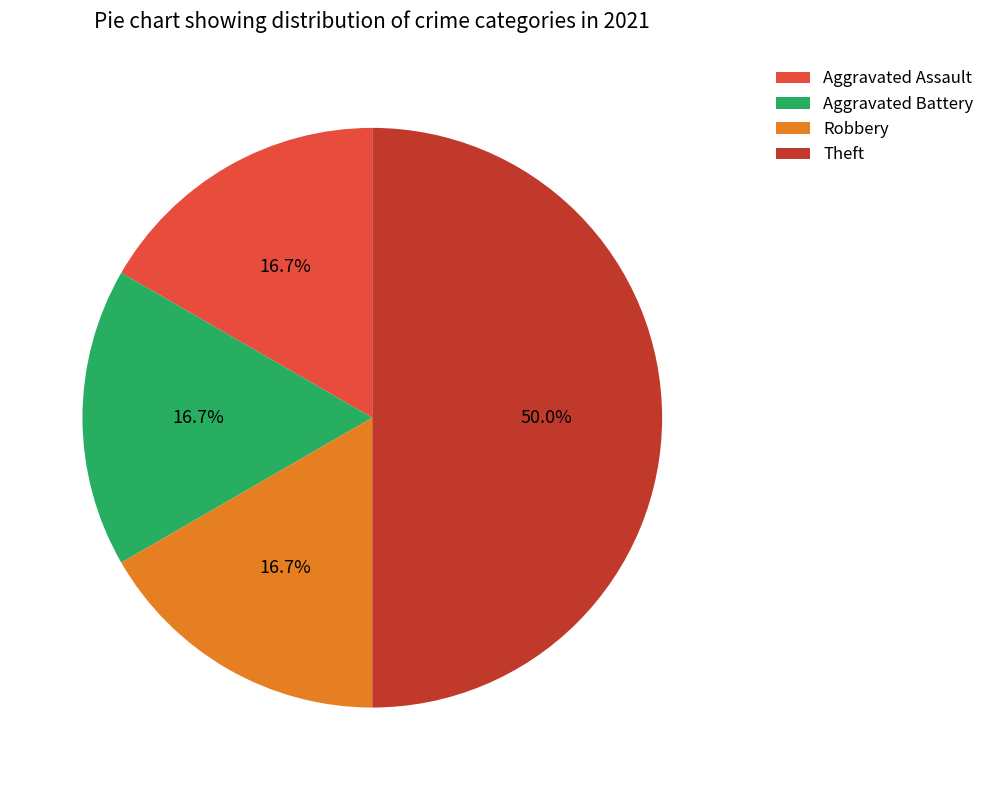

What percentage is the Aggravated Assault slice, to the nearest percent?

17%